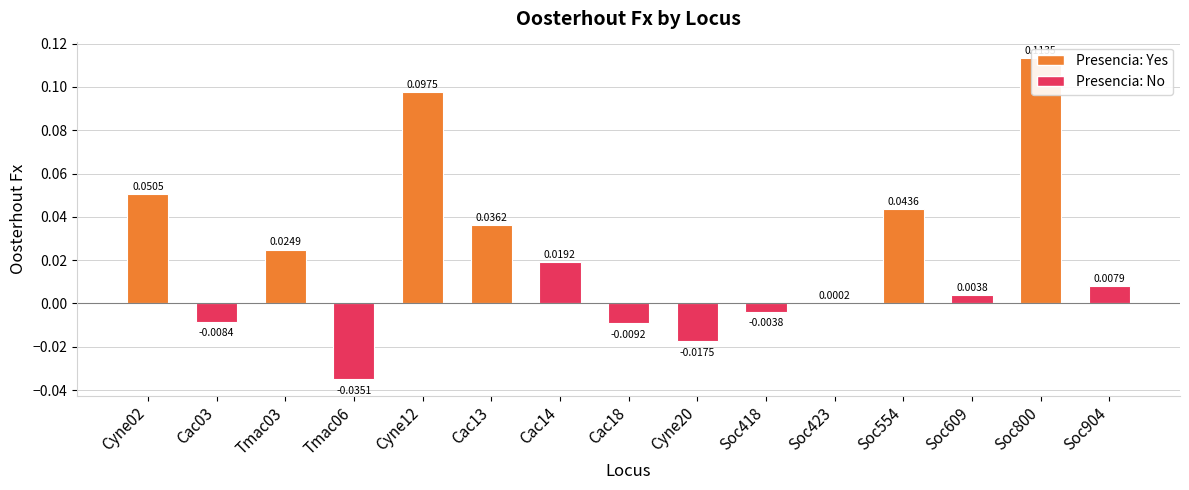

True or false: the data shows 0.0 at Soc904.

False